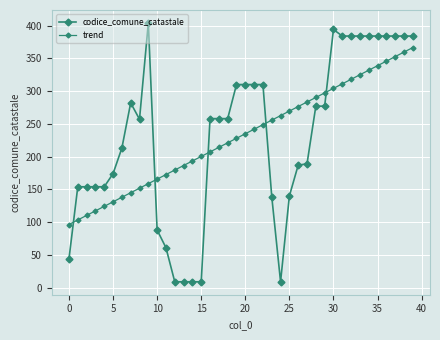

What is the label of the 6th point from the right?

34